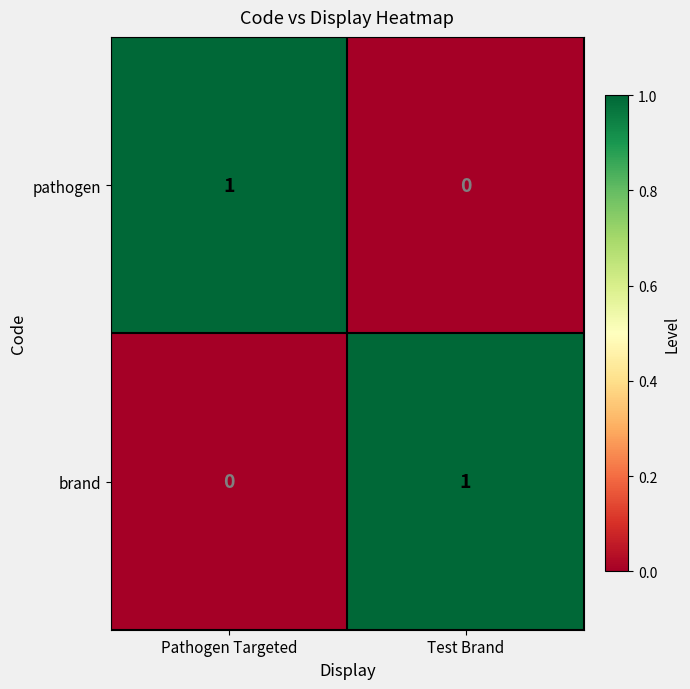

Rank the categories by brand value from highest to lowest.

Test Brand, Pathogen Targeted